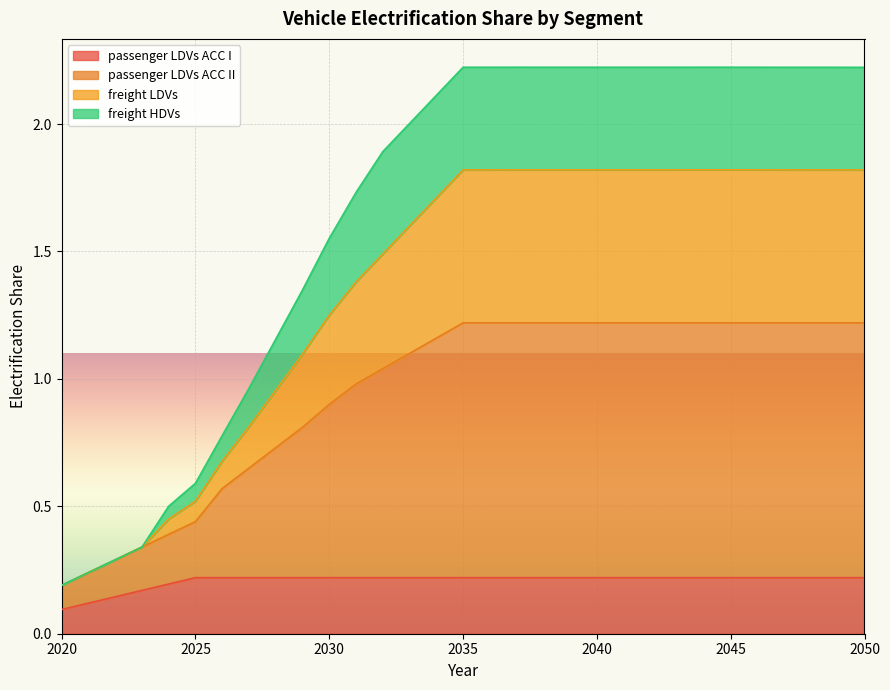

The passenger LDVs ACC I series shows 0.1 at 2050. True or false?

False